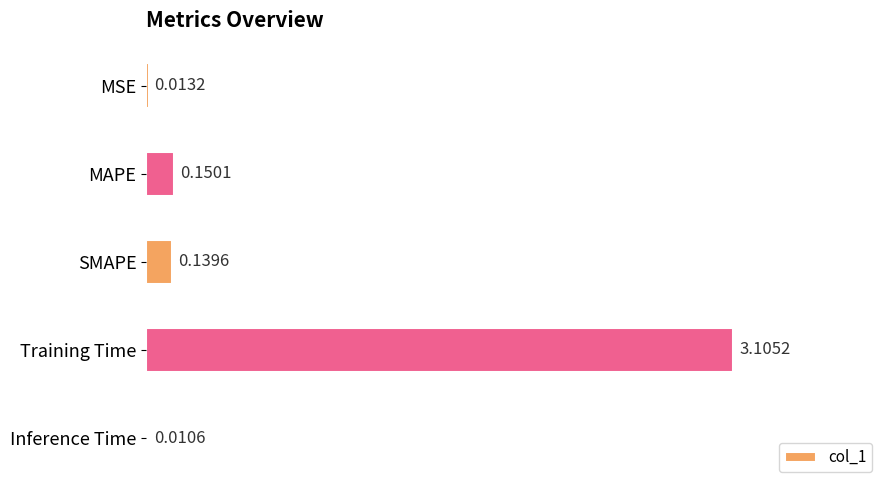

What is the change in value from MSE to SMAPE?

+0.1